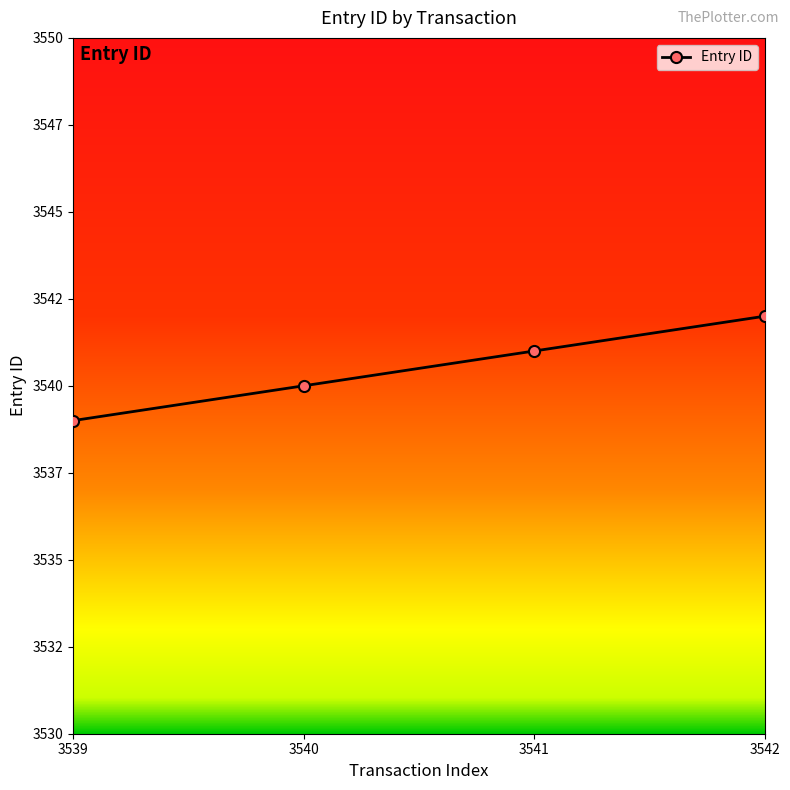

Is this an area chart (filled region under the line)?

No